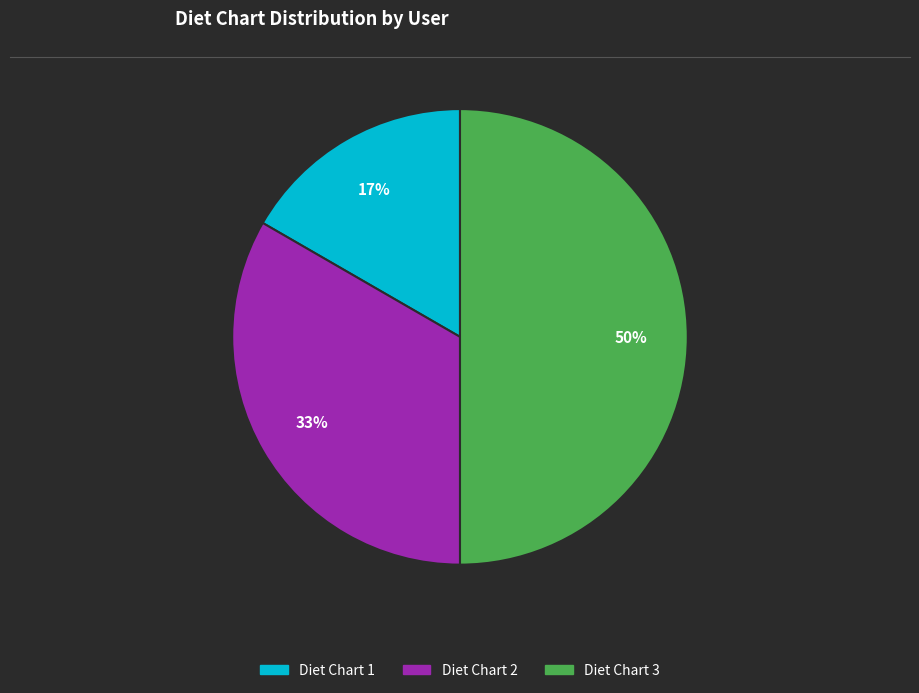

To the nearest percent, what is the difference between the largest and smallest slice percentages?

33%